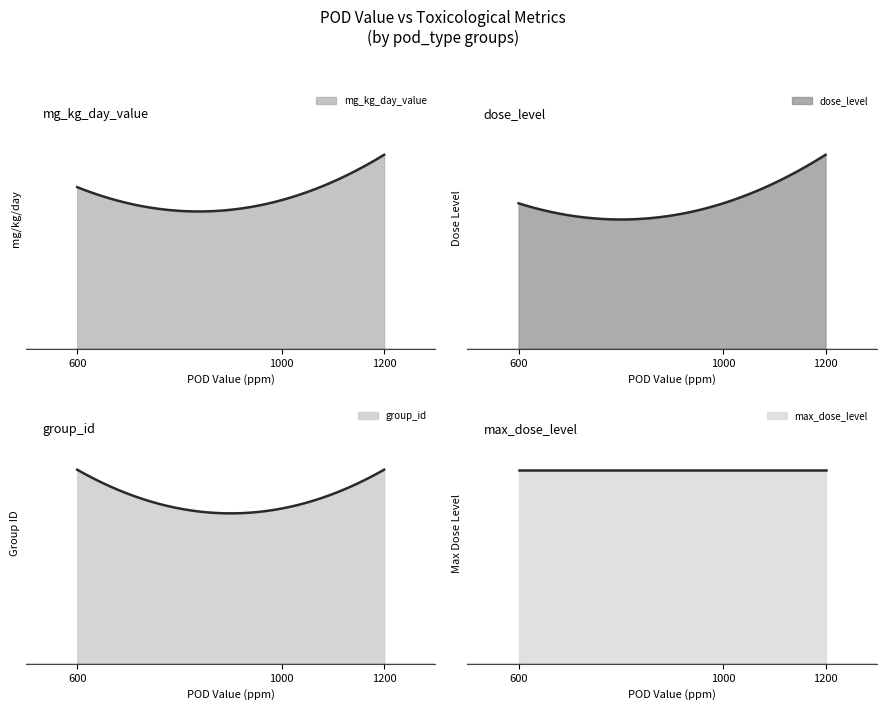

Is the value of group_id at 1200 greater than the value of max_dose_level at 1000?

No